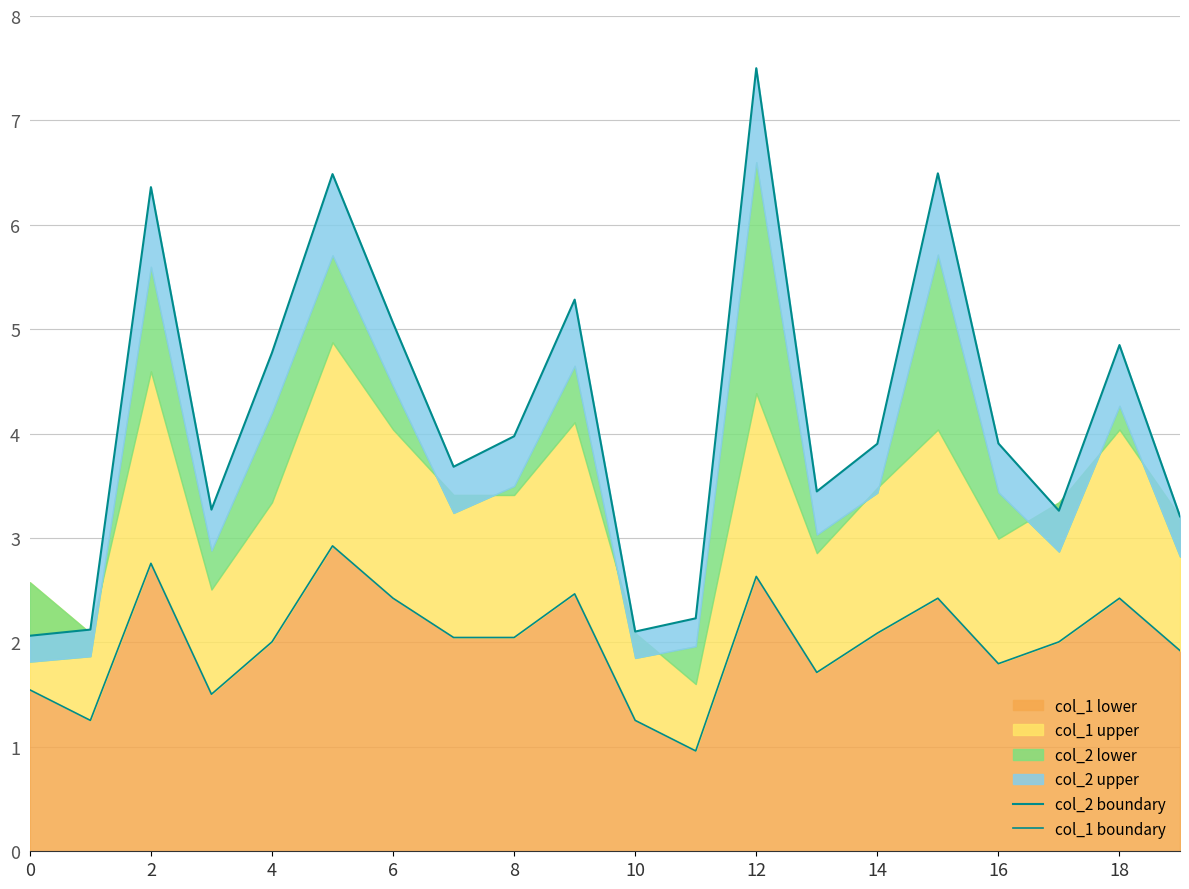

How many series are shown in this chart?

2